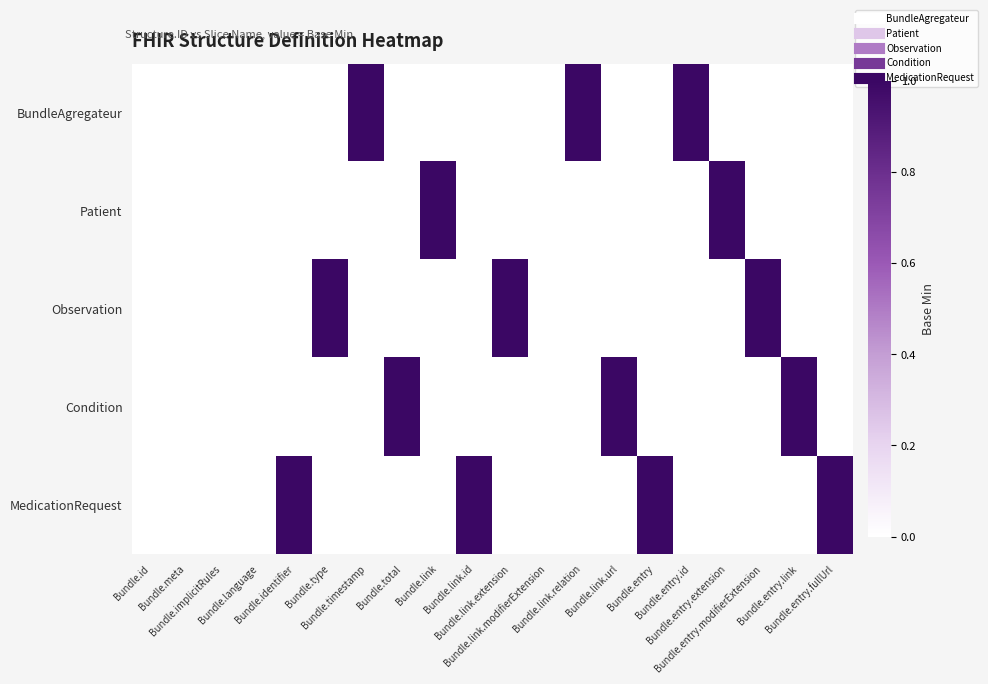

Reading left to right, list all the values displayed in this chart.

BundleAgregateur: Bundle.id=0	Bundle.meta=0	Bundle.implicitRules=0	Bundle.language=0	Bundle.identifier=0	Bundle.type=0	Bundle.timestamp=1	Bundle.total=0	Bundle.link=0	Bundle.link.id=0	Bundle.link.extension=0	Bundle.link.modifierExtension=0	Bundle.link.relation=1	Bundle.link.url=0	Bundle.entry=0	Bundle.entry.id=1	Bundle.entry.extension=0	Bundle.entry.modifierExtension=0	Bundle.entry.link=0	Bundle.entry.fullUrl=0
Patient: Bundle.id=0	Bundle.meta=0	Bundle.implicitRules=0	Bundle.language=0	Bundle.identifier=0	Bundle.type=0	Bundle.timestamp=0	Bundle.total=0	Bundle.link=1	Bundle.link.id=0	Bundle.link.extension=0	Bundle.link.modifierExtension=0	Bundle.link.relation=0	Bundle.link.url=0	Bundle.entry=0	Bundle.entry.id=0	Bundle.entry.extension=1	Bundle.entry.modifierExtension=0	Bundle.entry.link=0	Bundle.entry.fullUrl=0
Observation: Bundle.id=0	Bundle.meta=0	Bundle.implicitRules=0	Bundle.language=0	Bundle.identifier=0	Bundle.type=1	Bundle.timestamp=0	Bundle.total=0	Bundle.link=0	Bundle.link.id=0	Bundle.link.extension=1	Bundle.link.modifierExtension=0	Bundle.link.relation=0	Bundle.link.url=0	Bundle.entry=0	Bundle.entry.id=0	Bundle.entry.extension=0	Bundle.entry.modifierExtension=1	Bundle.entry.link=0	Bundle.entry.fullUrl=0
Condition: Bundle.id=0	Bundle.meta=0	Bundle.implicitRules=0	Bundle.language=0	Bundle.identifier=0	Bundle.type=0	Bundle.timestamp=0	Bundle.total=1	Bundle.link=0	Bundle.link.id=0	Bundle.link.extension=0	Bundle.link.modifierExtension=0	Bundle.link.relation=0	Bundle.link.url=1	Bundle.entry=0	Bundle.entry.id=0	Bundle.entry.extension=0	Bundle.entry.modifierExtension=0	Bundle.entry.link=1	Bundle.entry.fullUrl=0
MedicationRequest: Bundle.id=0	Bundle.meta=0	Bundle.implicitRules=0	Bundle.language=0	Bundle.identifier=1	Bundle.type=0	Bundle.timestamp=0	Bundle.total=0	Bundle.link=0	Bundle.link.id=1	Bundle.link.extension=0	Bundle.link.modifierExtension=0	Bundle.link.relation=0	Bundle.link.url=0	Bundle.entry=1	Bundle.entry.id=0	Bundle.entry.extension=0	Bundle.entry.modifierExtension=0	Bundle.entry.link=0	Bundle.entry.fullUrl=1